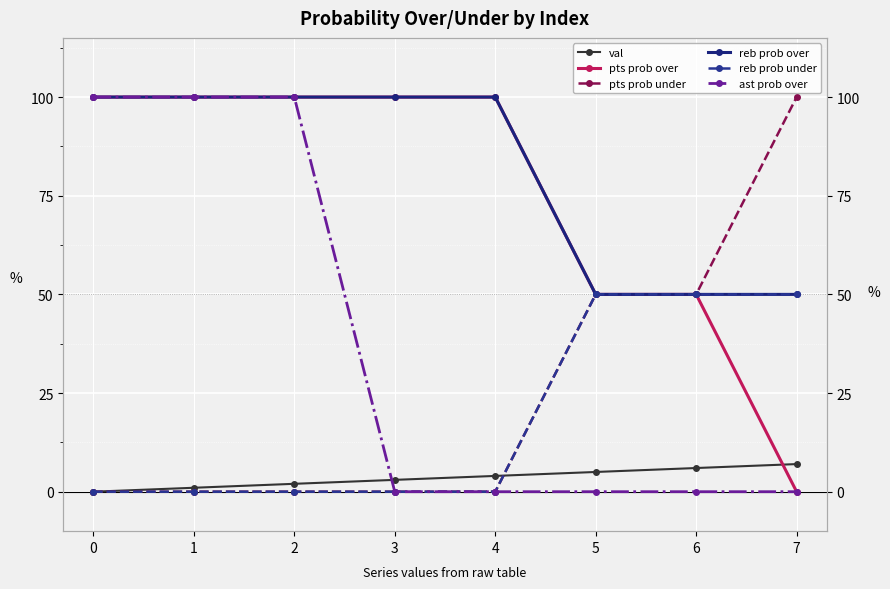

True or false: pts prob under has more than 1 interior local peaks.

False